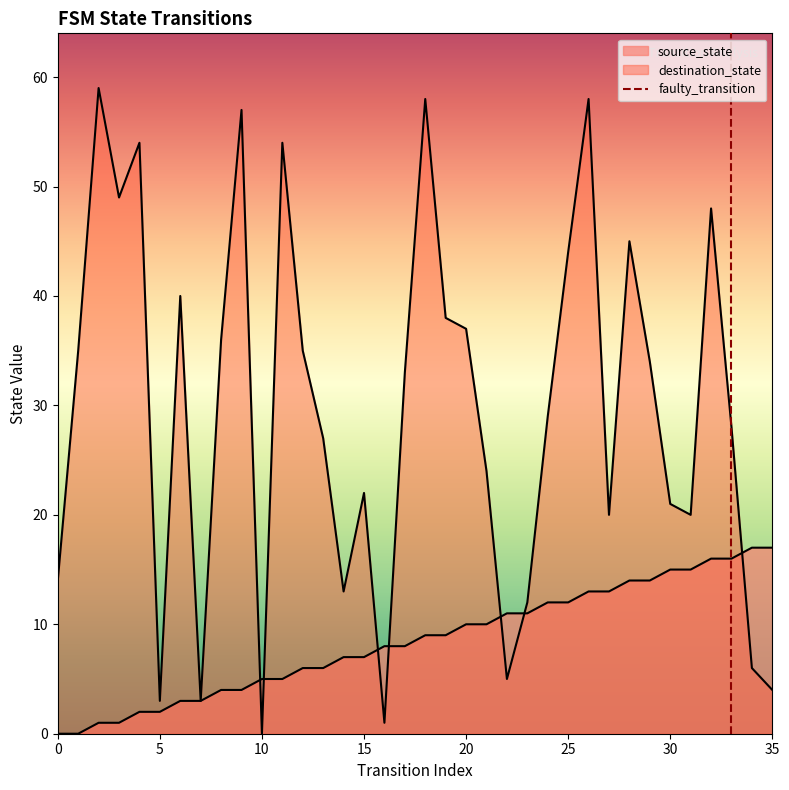

The chart shows a value of 2 at 5. True or false?

False